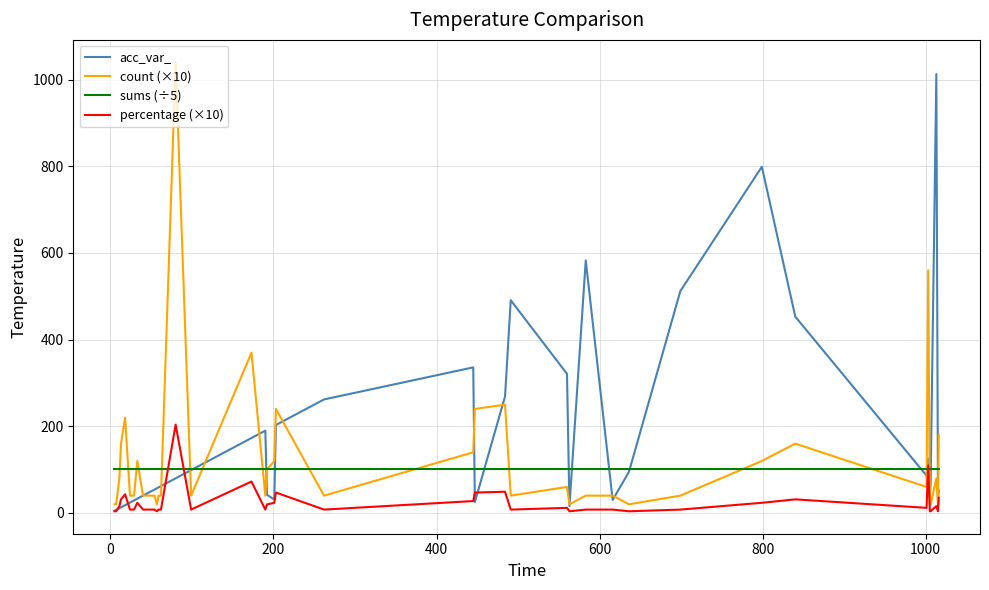

What is the maximum value for count (×10)?

1040.0